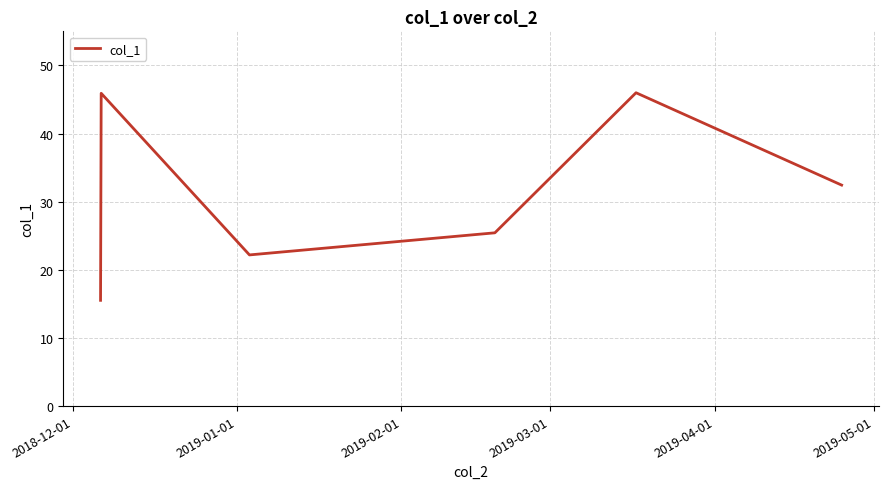

What is the minimum value shown in the chart?

15.5